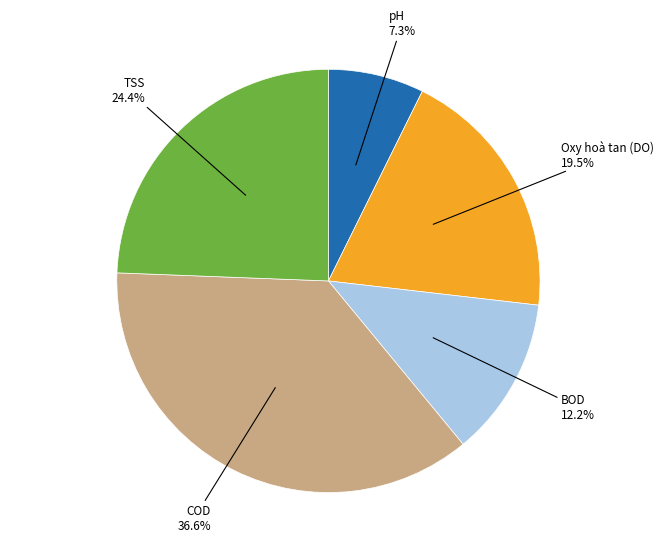

What percentage is the TSS slice, to the nearest percent?

24%